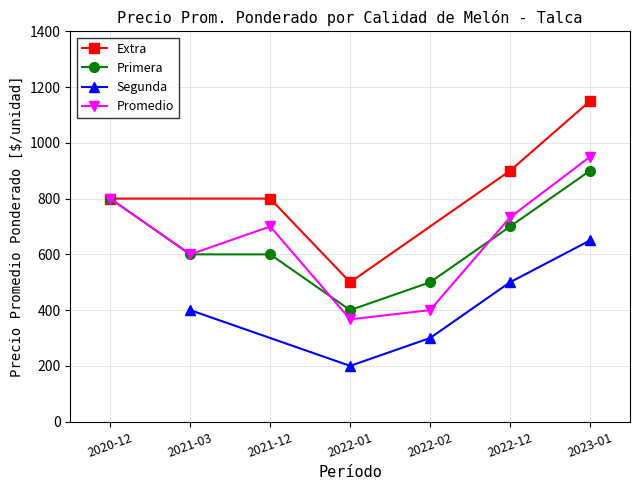

True or false: Extra and Promedio intersect in this chart.

False